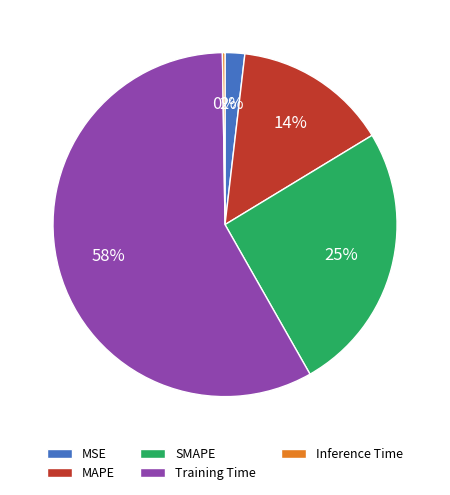

Which slice is the largest?

Training Time